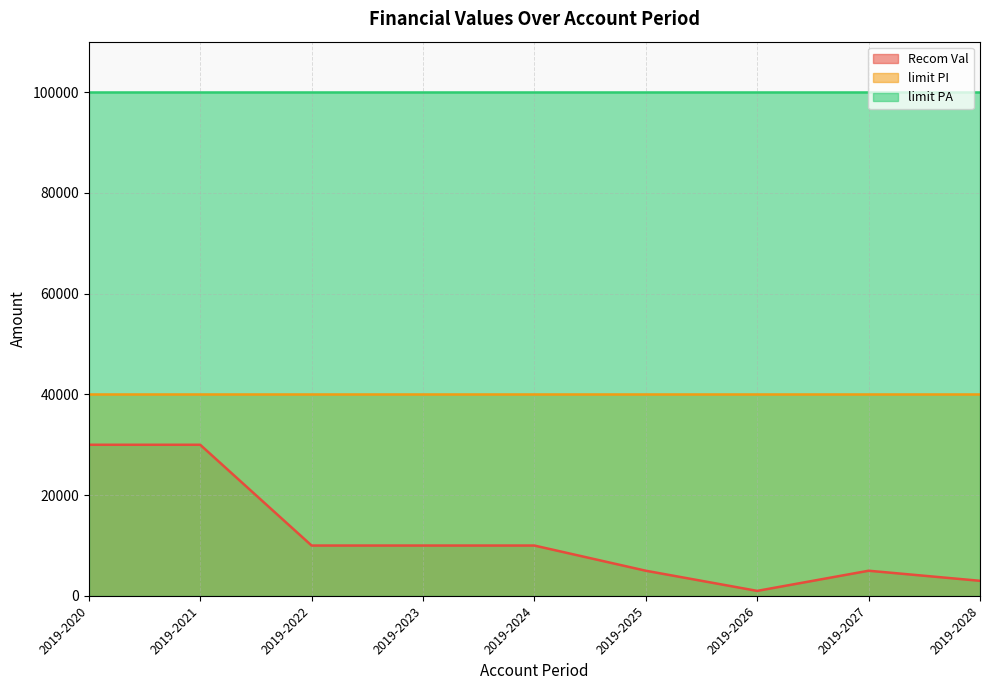

True or false: limit PI has more than 0 points higher than both neighbors.

False